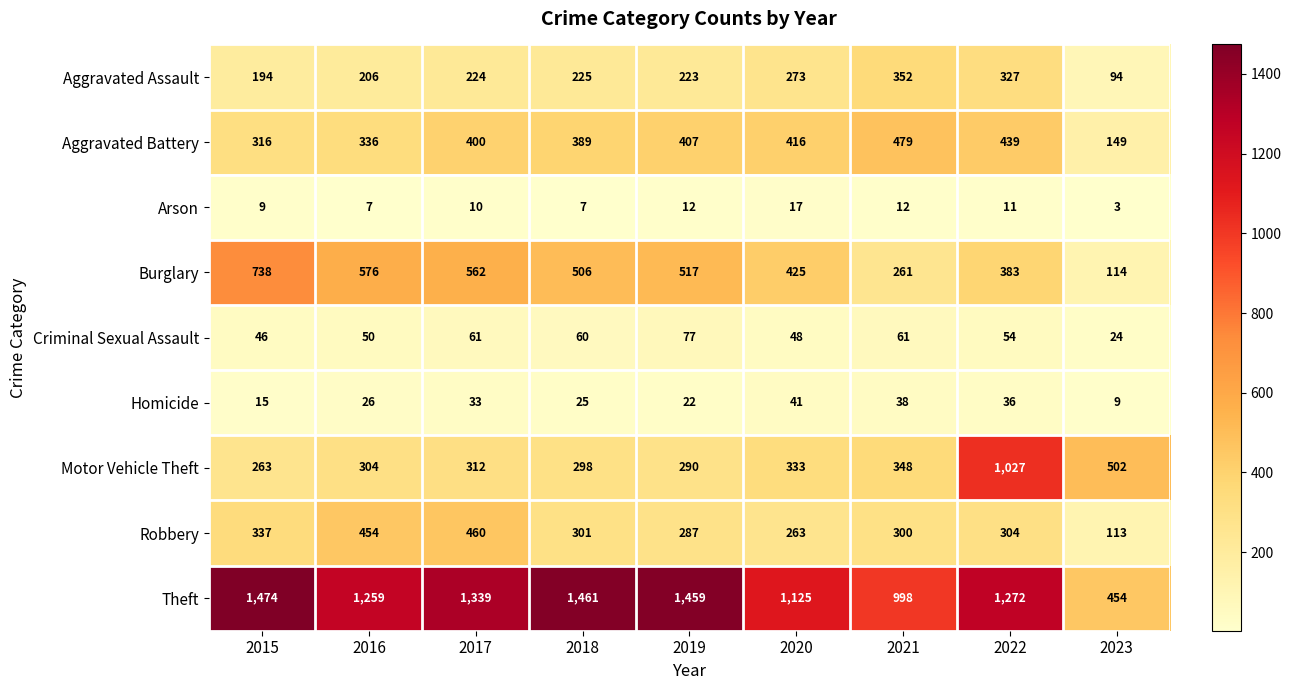

What is the total value across all series at 2018?

3272